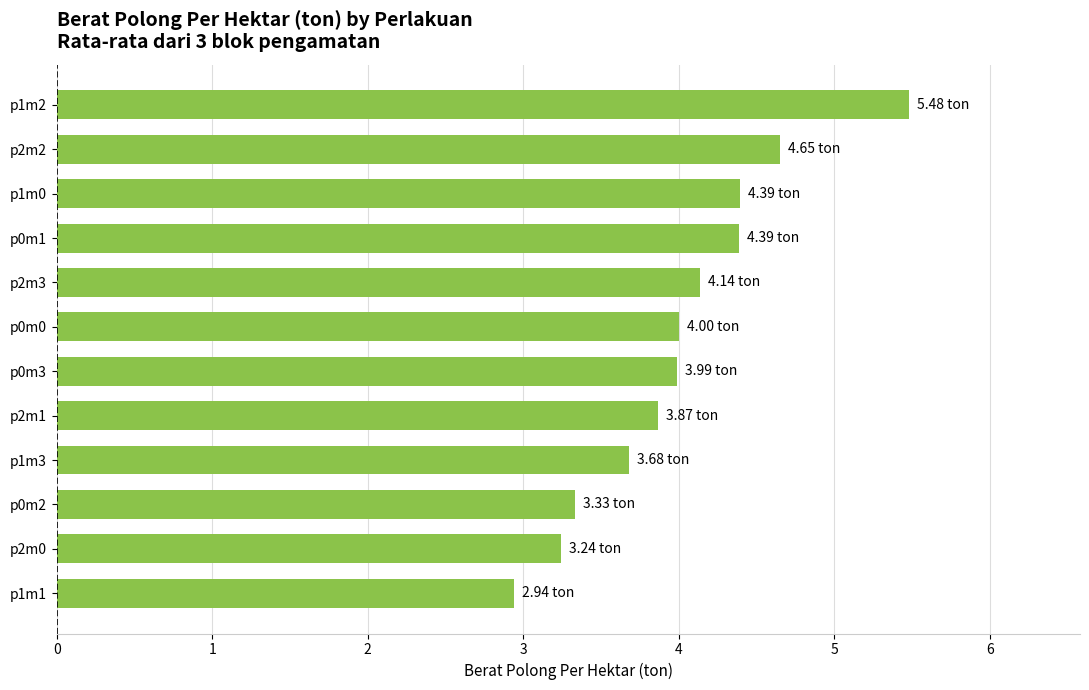

Approximately how many times larger is the value at p1m0 compared to p1m2?

0.8